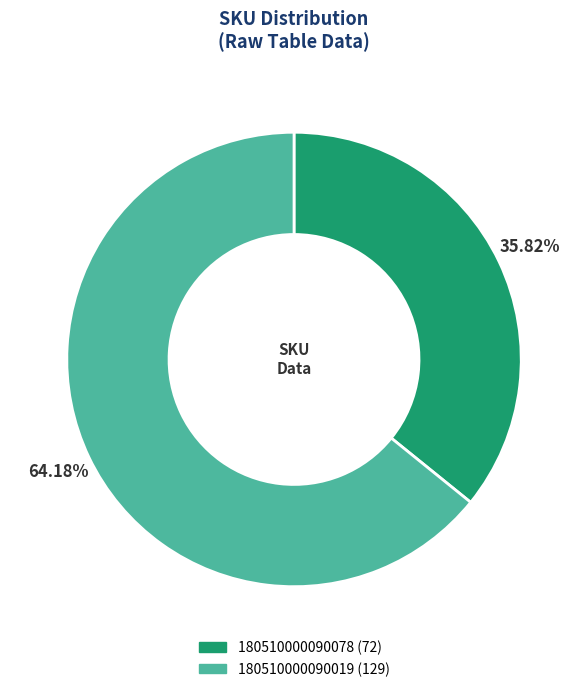

How many slices are in this pie chart?

2